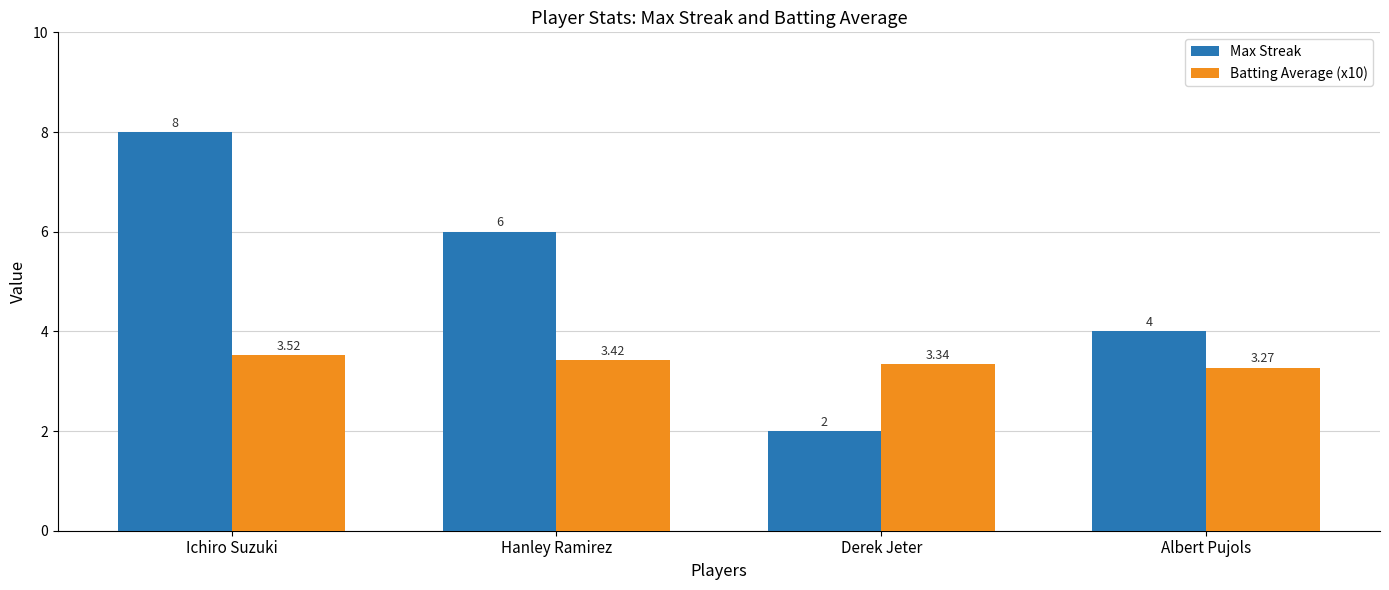

What is the difference between the second highest and minimum values in the Max Streak series?

4.0